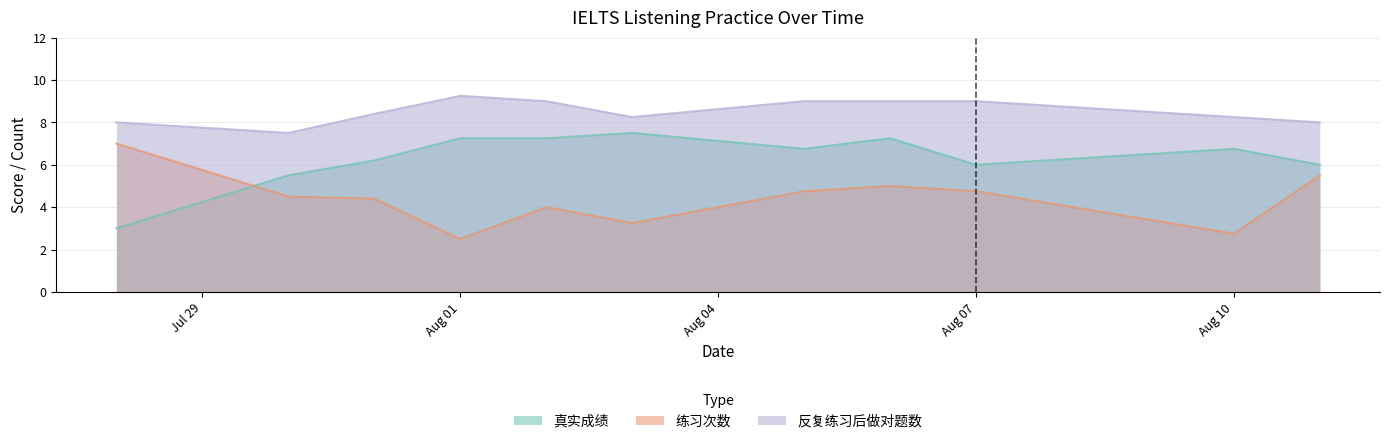

Which category has the highest value across all series?

Aug 01